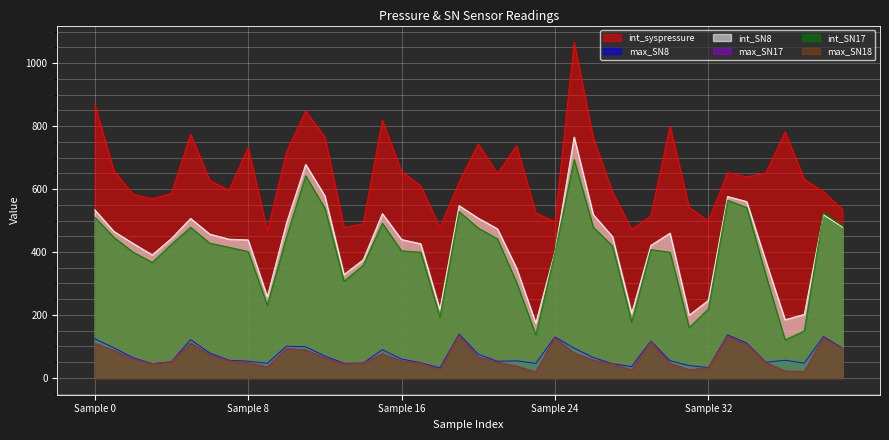

What is the sum of all int_SN17 values?

15837.6